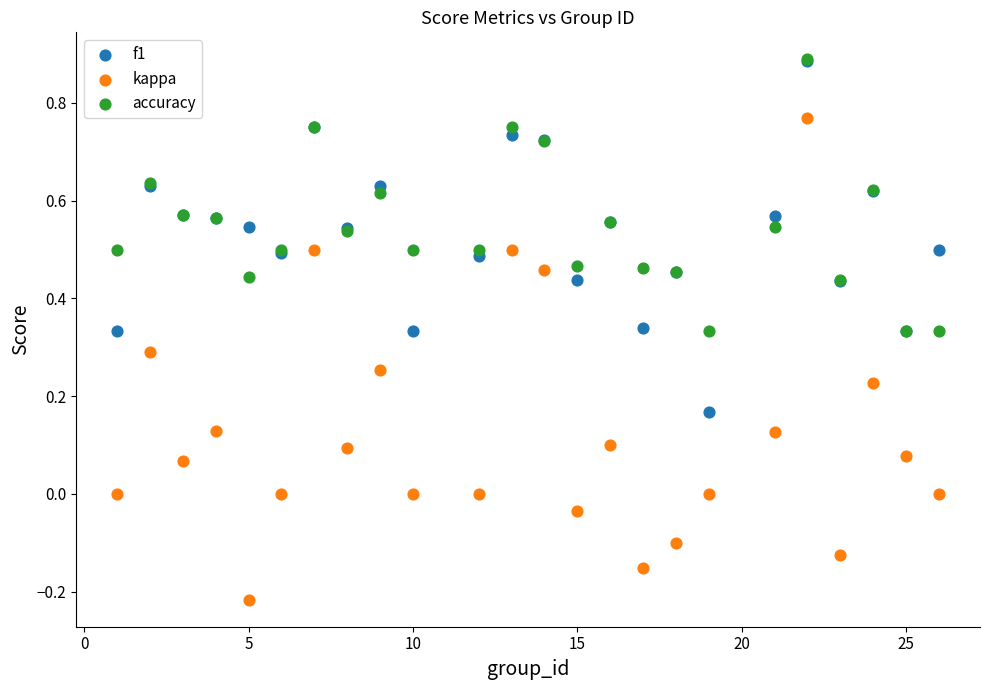

What are all the series names shown in the legend?

f1, kappa, accuracy